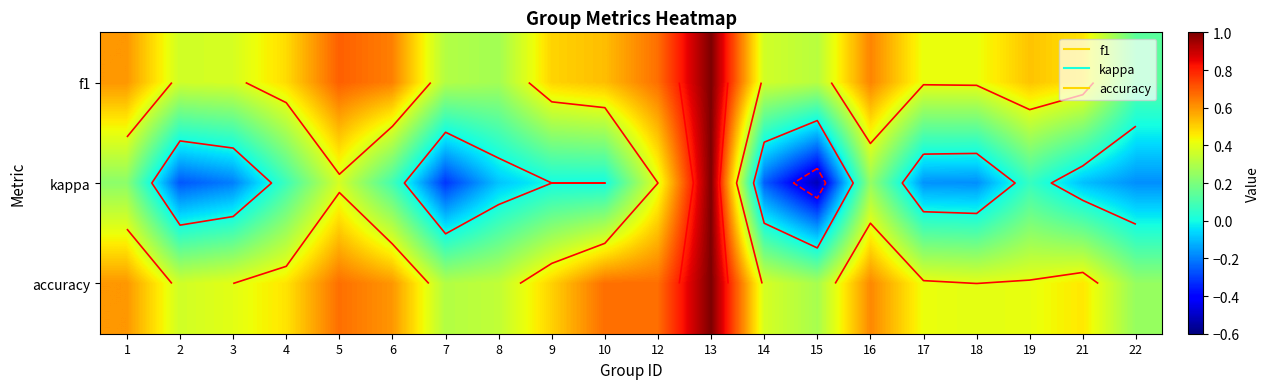

Which label corresponds to the largest value in the chart?

13